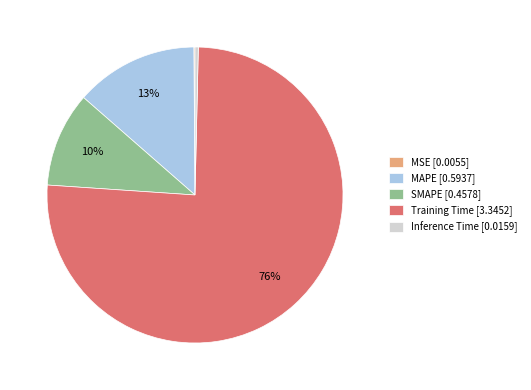

Is there a majority slice in this chart?

Yes